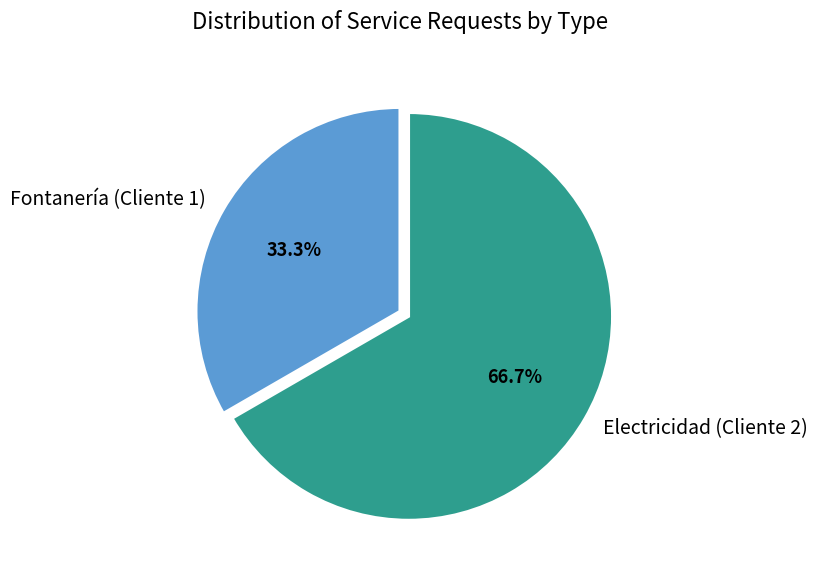

What percentage is the Electricidad (Cliente 2) slice, to the nearest percent?

67%